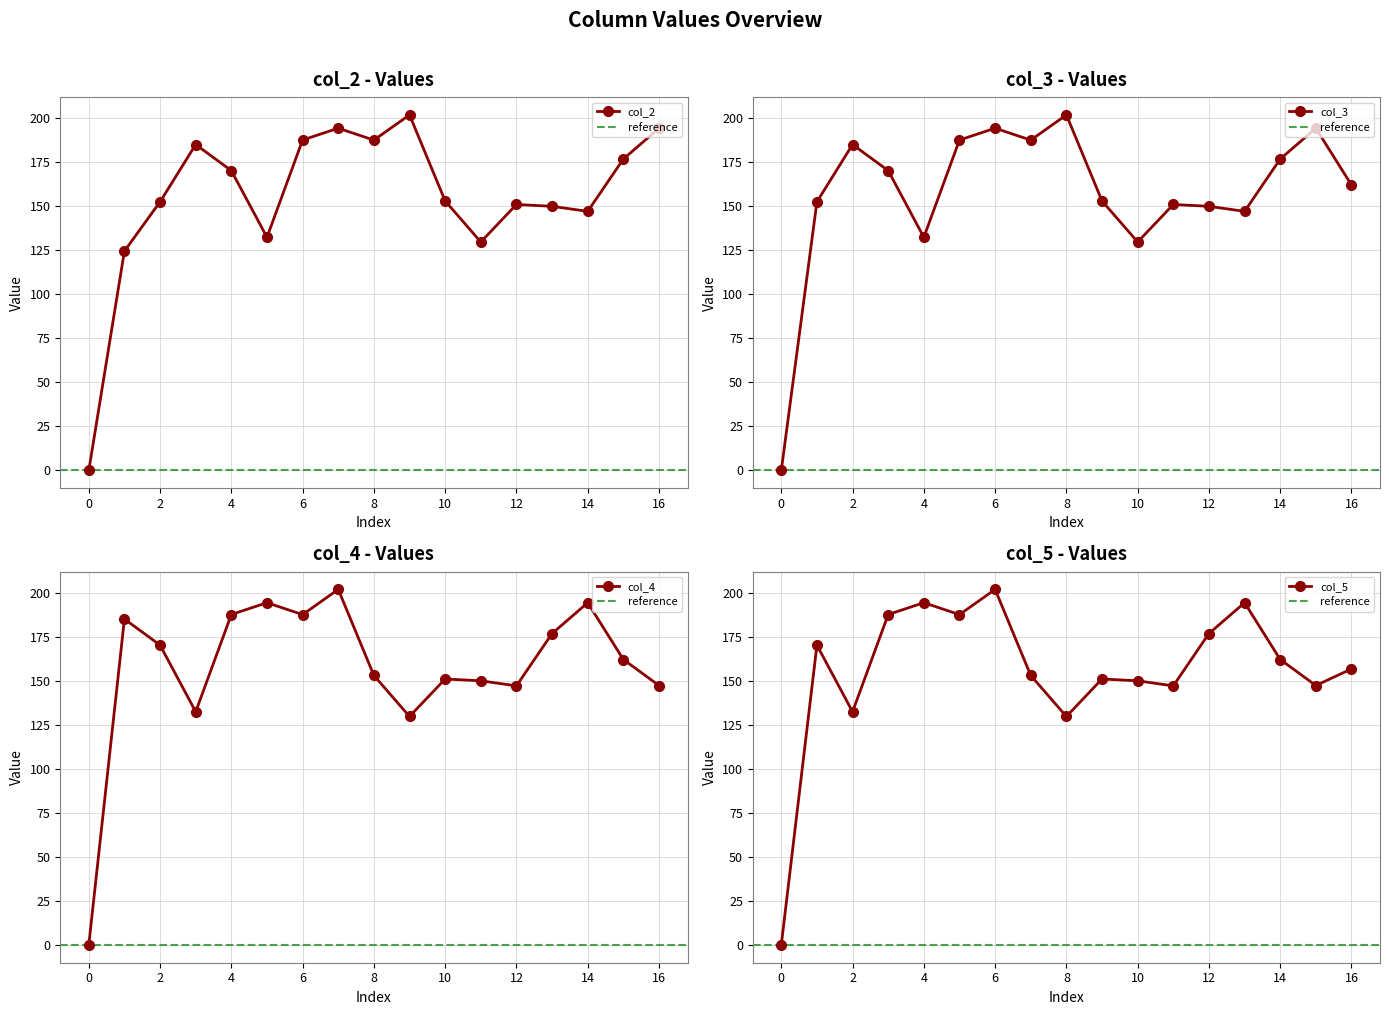

At which category does col_2 reach its first local valley?

5